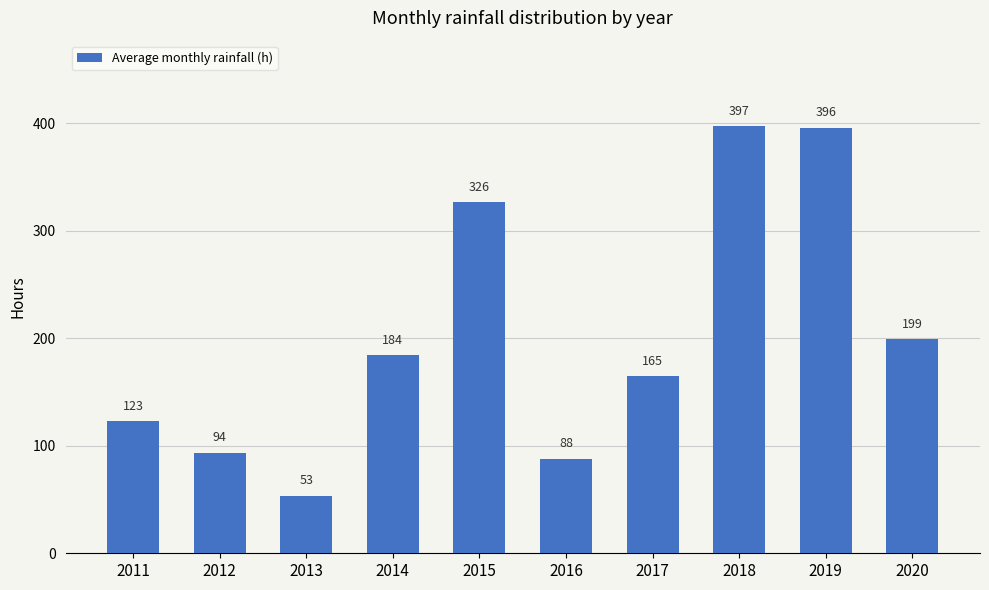

True or false: the data shows 88.0 at 2016.

True